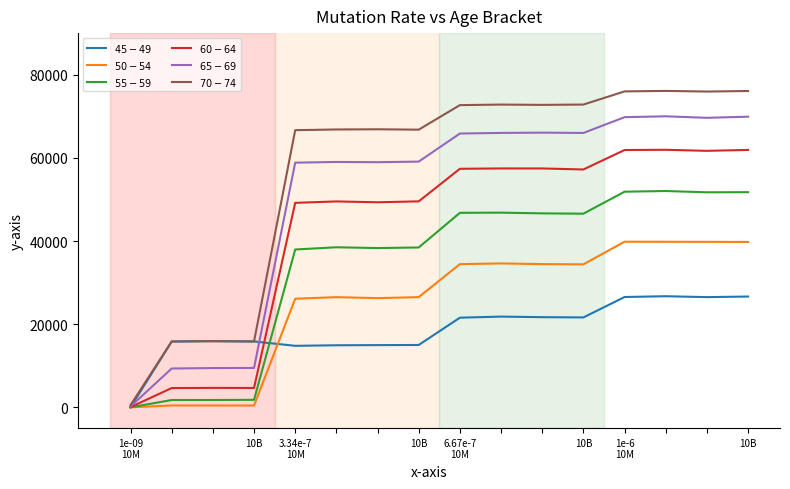

What is the greatest value displayed?

76099